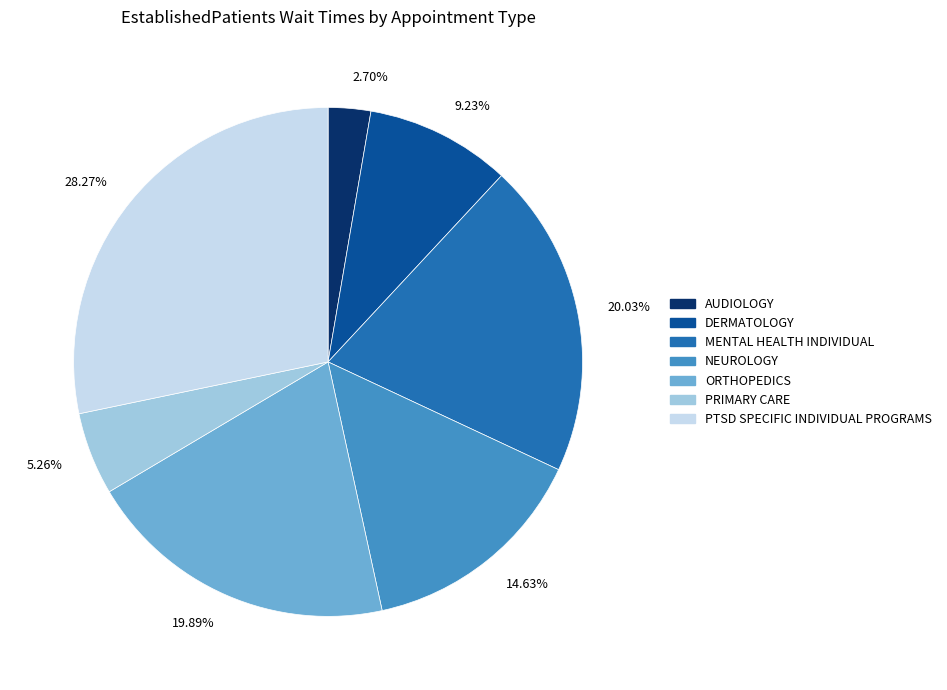

To the nearest percent, what portion does DERMATOLOGY represent?

9%